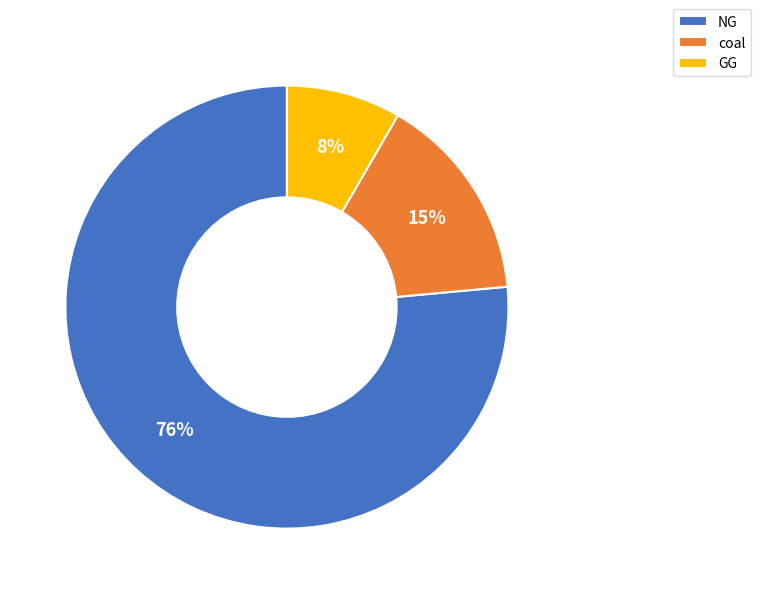

Which has a higher value, NG or GG?

NG